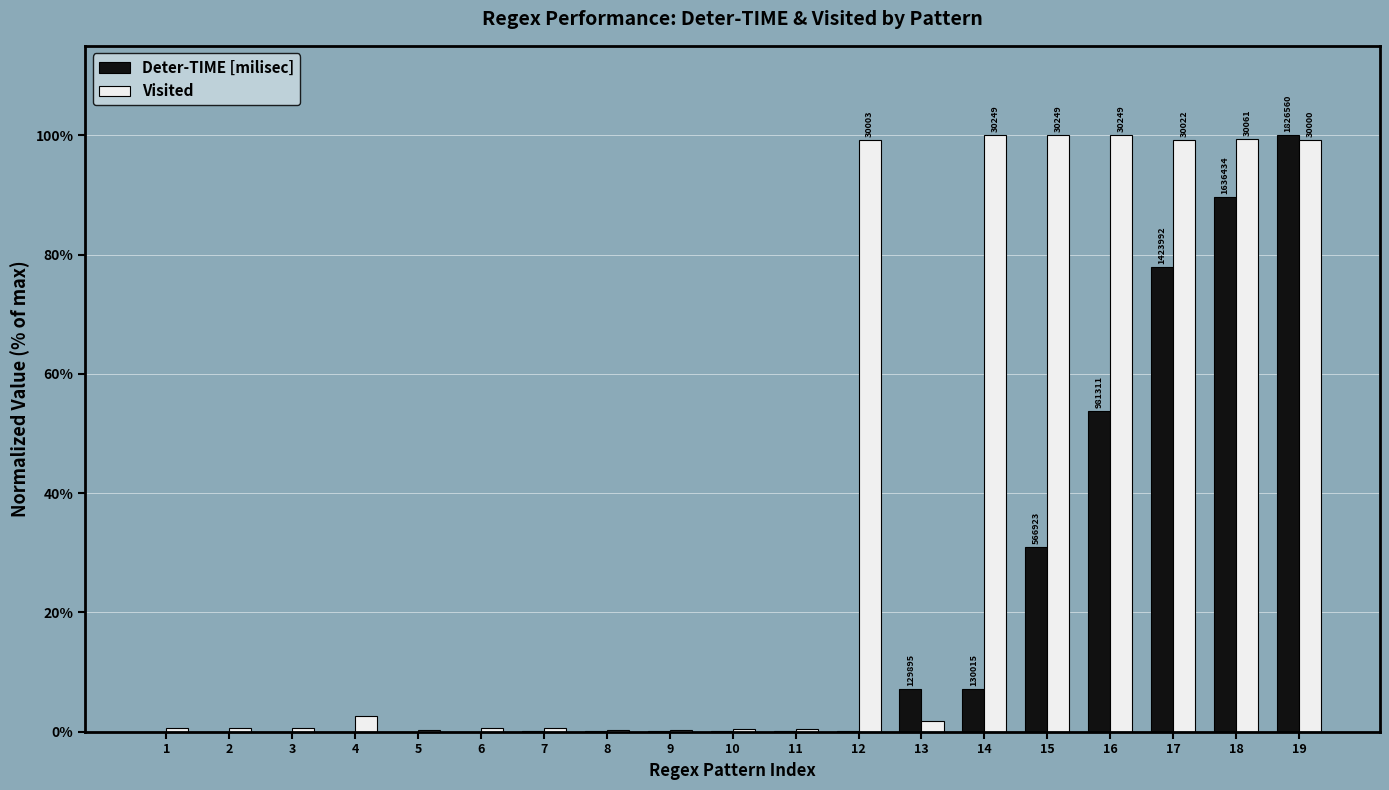

What is the maximum value for Deter-TIME [milisec]?

100.0